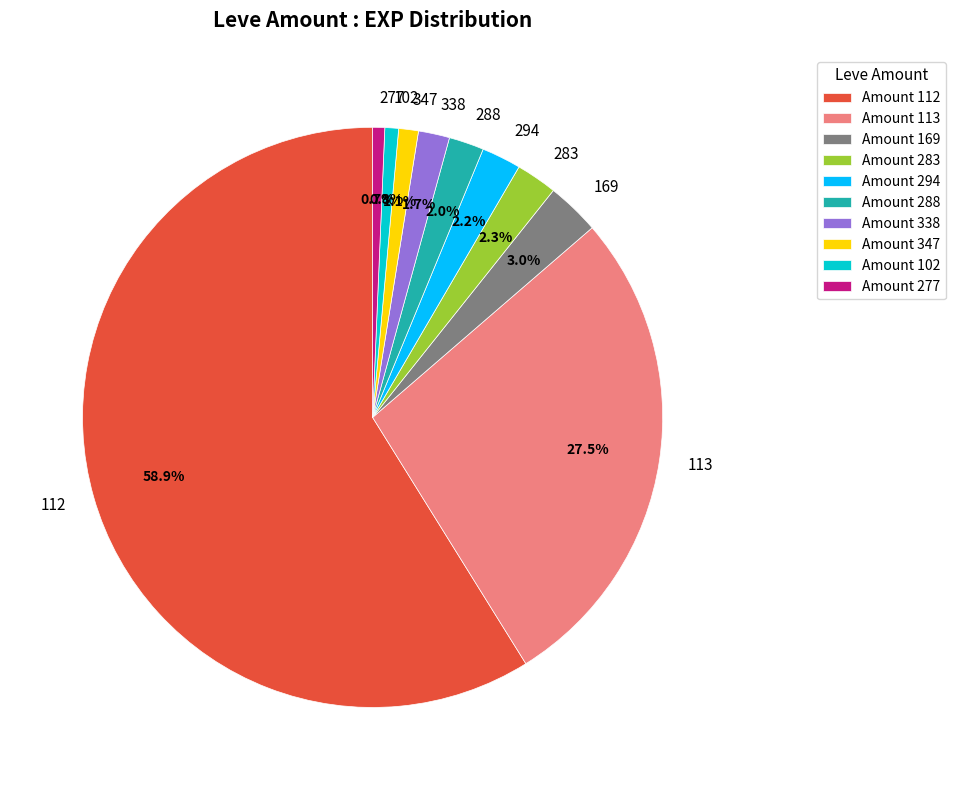

Is there any slice that represents more than half of the pie?

Yes